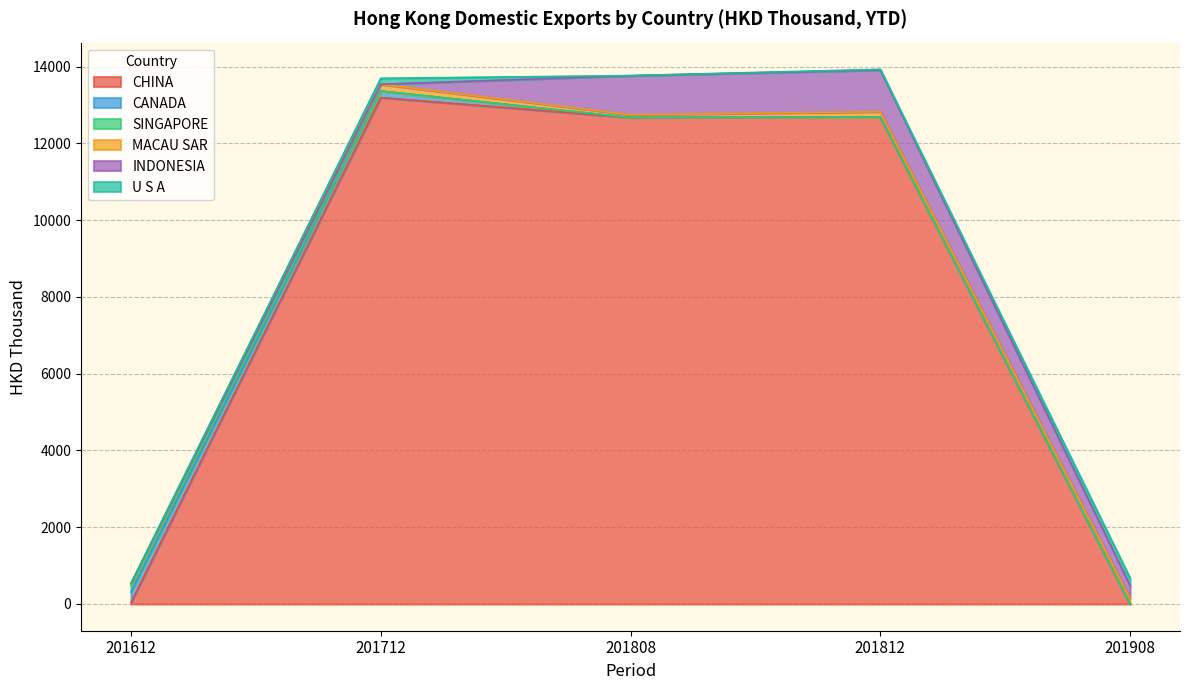

What are all the series names shown in the legend?

CHINA, CANADA, SINGAPORE, MACAU SAR, INDONESIA, U S A